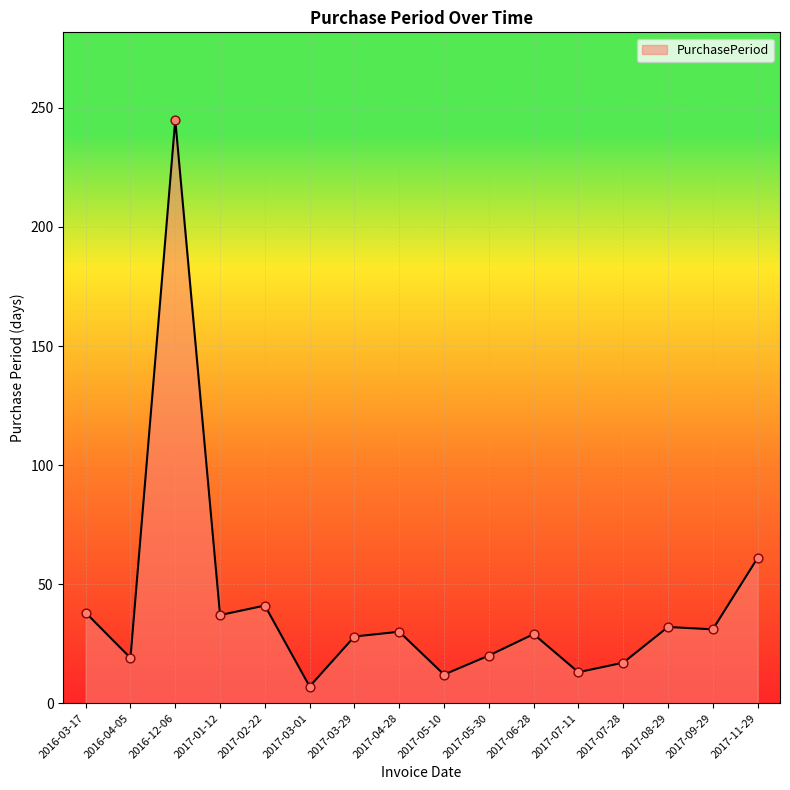

Between 2017-03-01 and 2016-03-17, which is larger?

2016-03-17